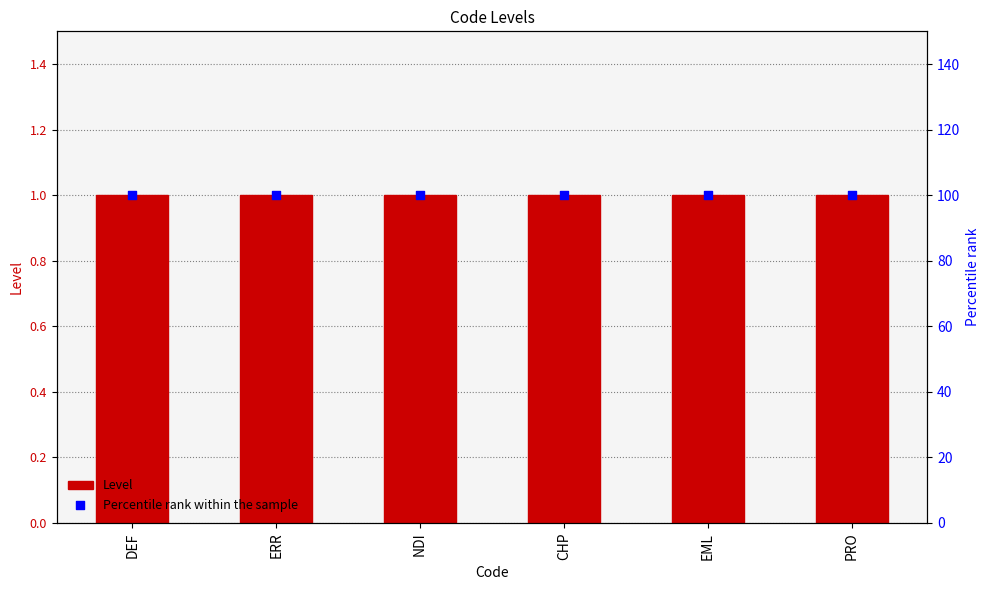

At which category is the sum across all series the highest?

DEF